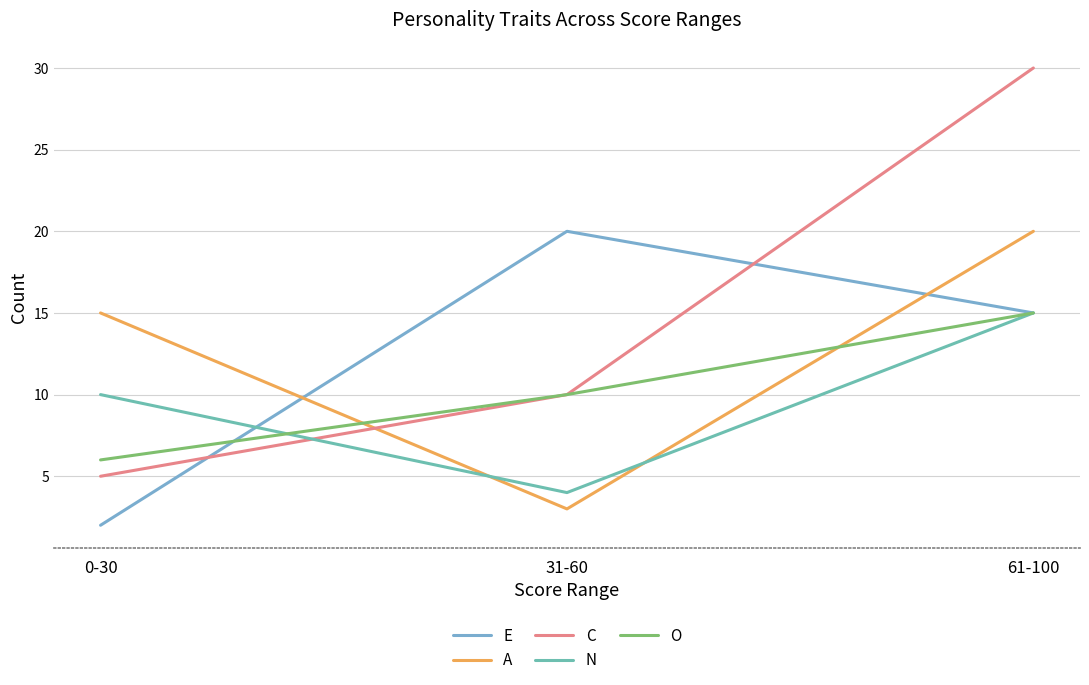

List the series in order of their peak value, lowest first.

N, O, E, A, C